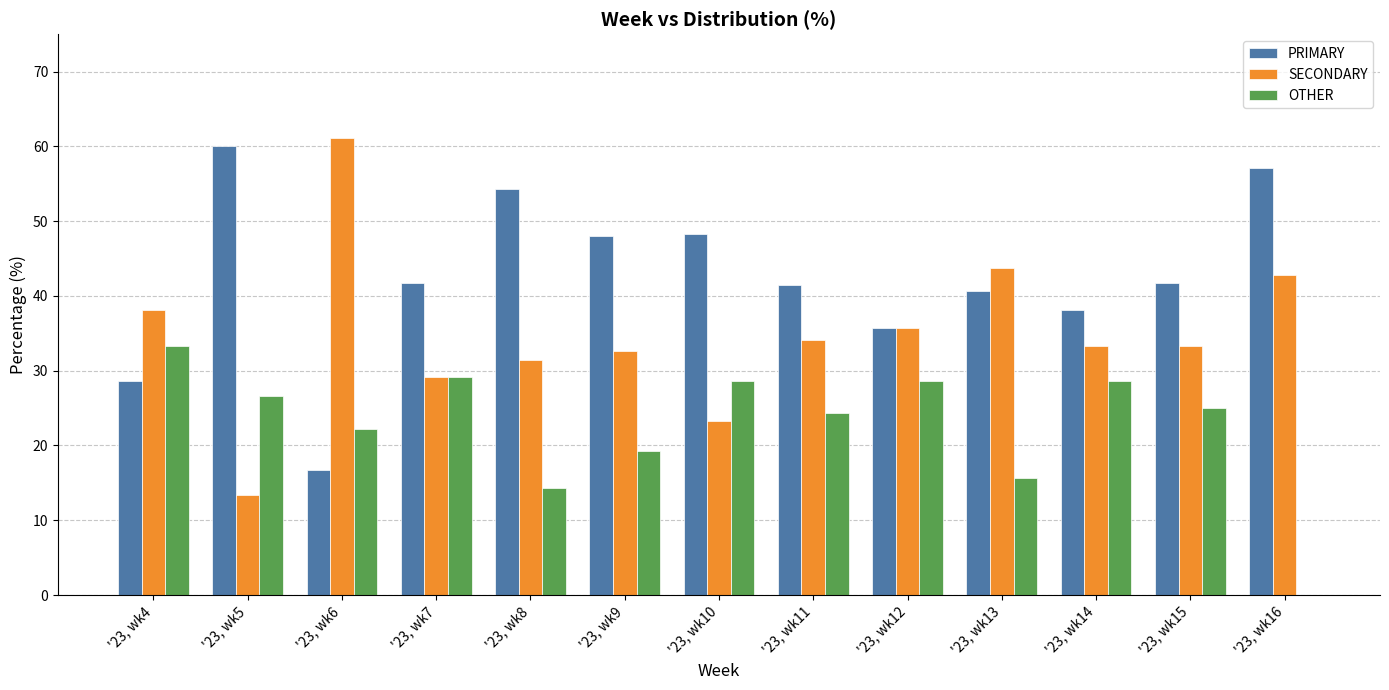

What is the total value across all series at '23, wk12?

100.0